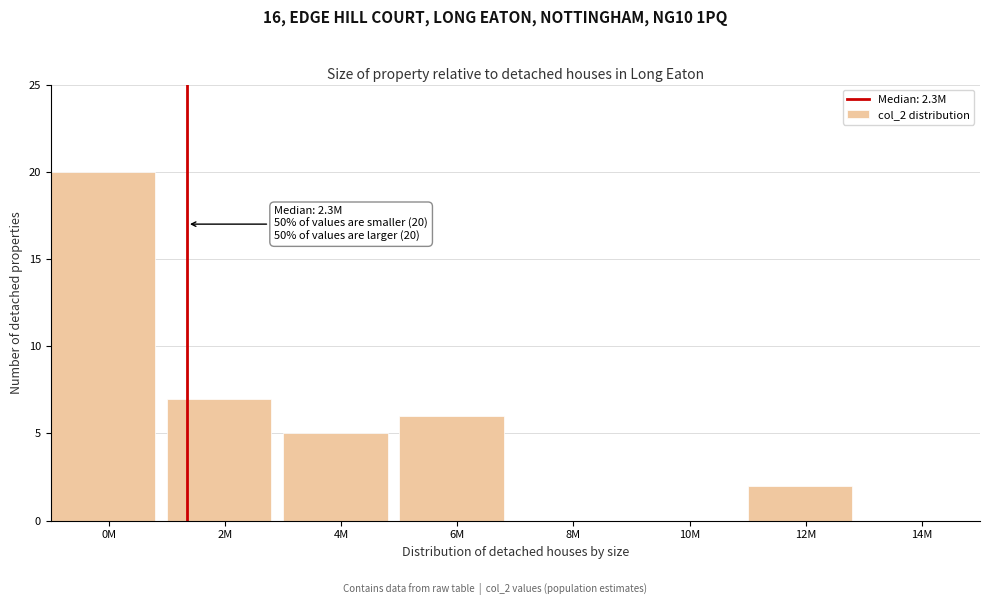

Reading right to left, transcribe all the data shown in this chart.

14M=0	12M=2	10M=0	8M=0	6M=6	4M=5	2M=7	0M=20